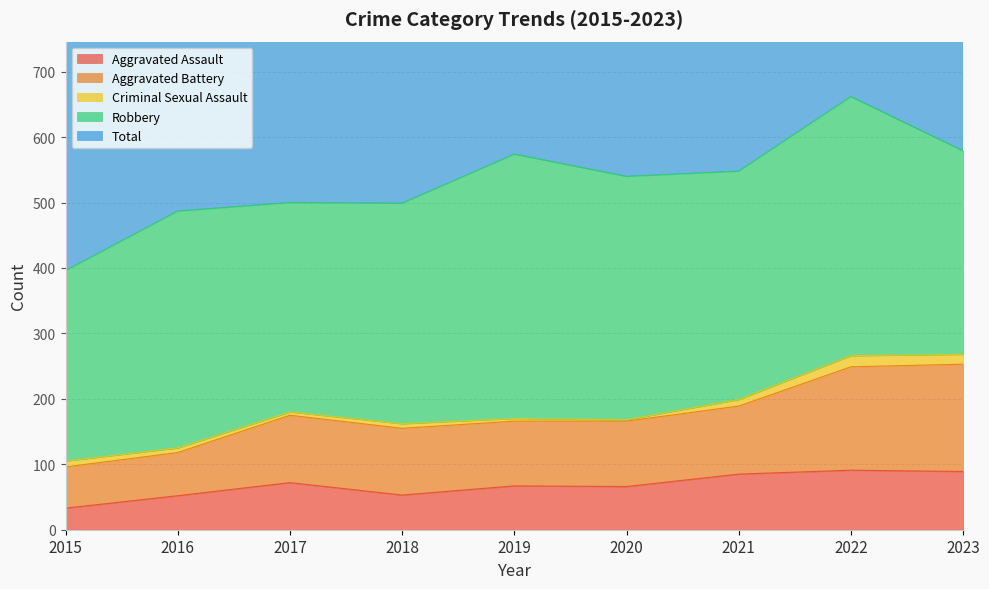

In Aggravated Assault, how many points are lower than both neighbors (excluding endpoints)?

2